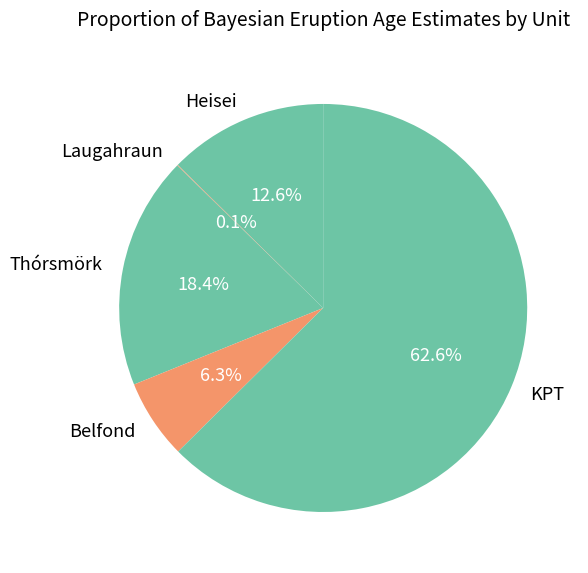

Is it true that Thórsmörk is 18% of the pie?

True